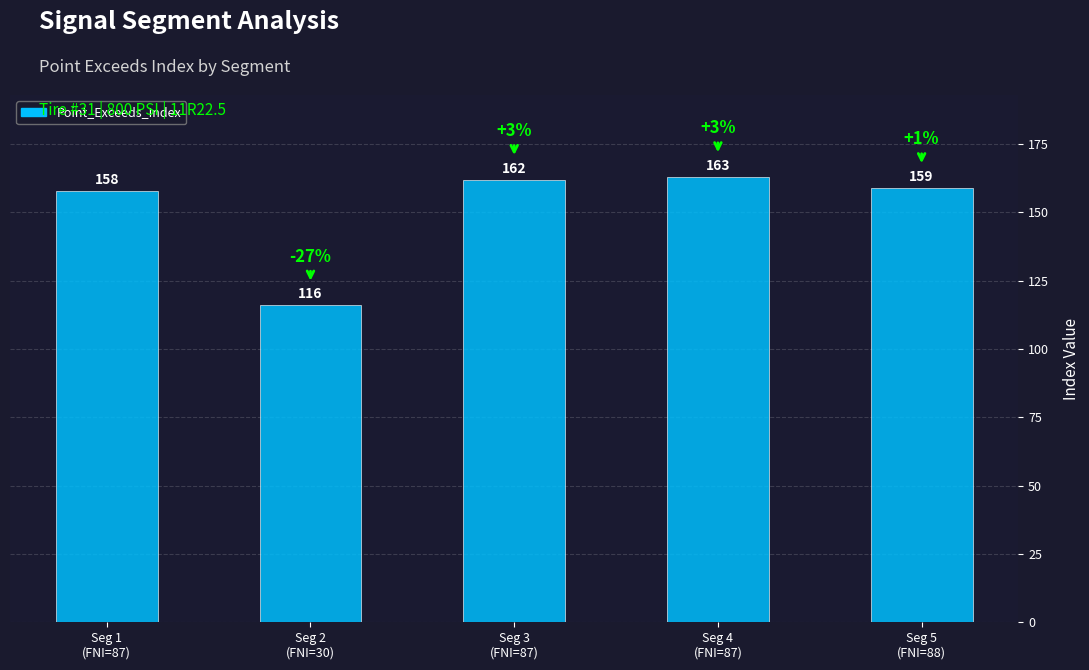

Rank the categories by value from lowest to highest.

Seg 2
(FNI=30), Seg 1
(FNI=87), Seg 5
(FNI=88), Seg 3
(FNI=87), Seg 4
(FNI=87)